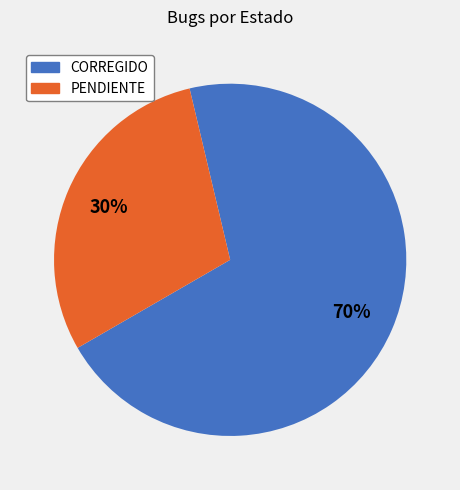

The PENDIENTE slice represents 22% of the pie. True or false?

False